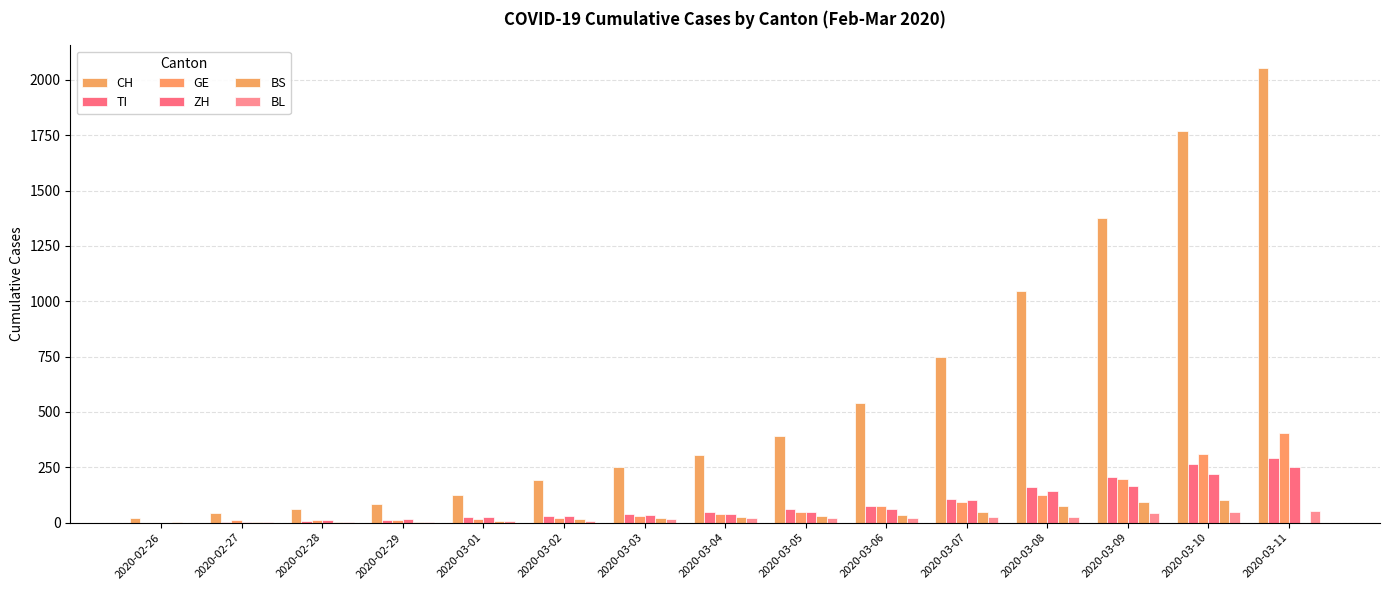

At which category is the sum across all series the highest?

2020-03-11